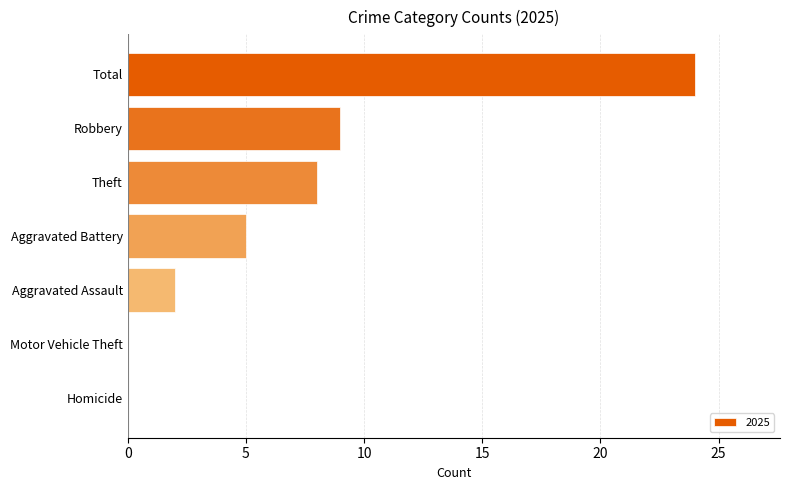

What is the sum of all values?

48